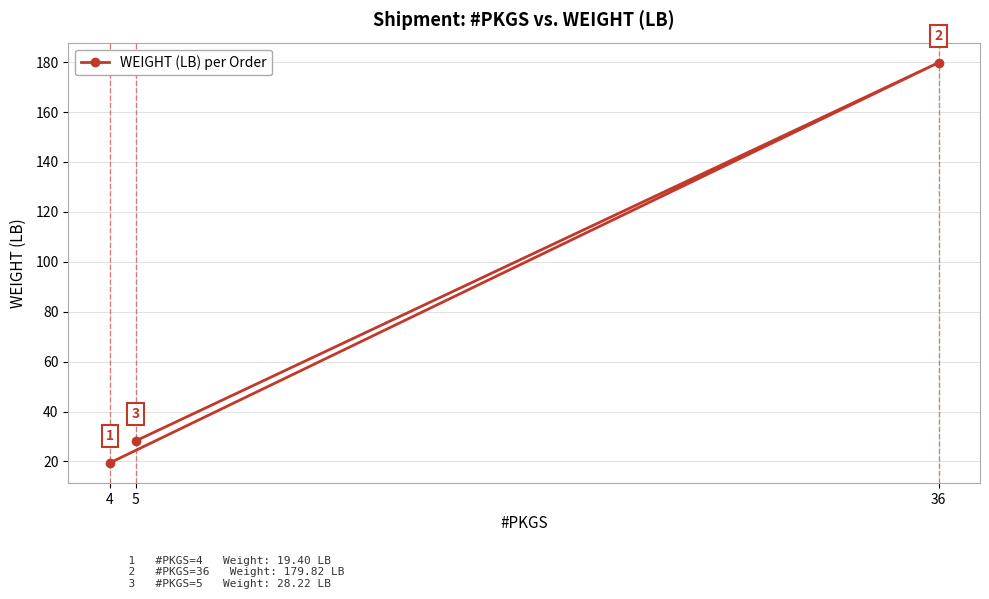

How many lines are shown in the chart?

1